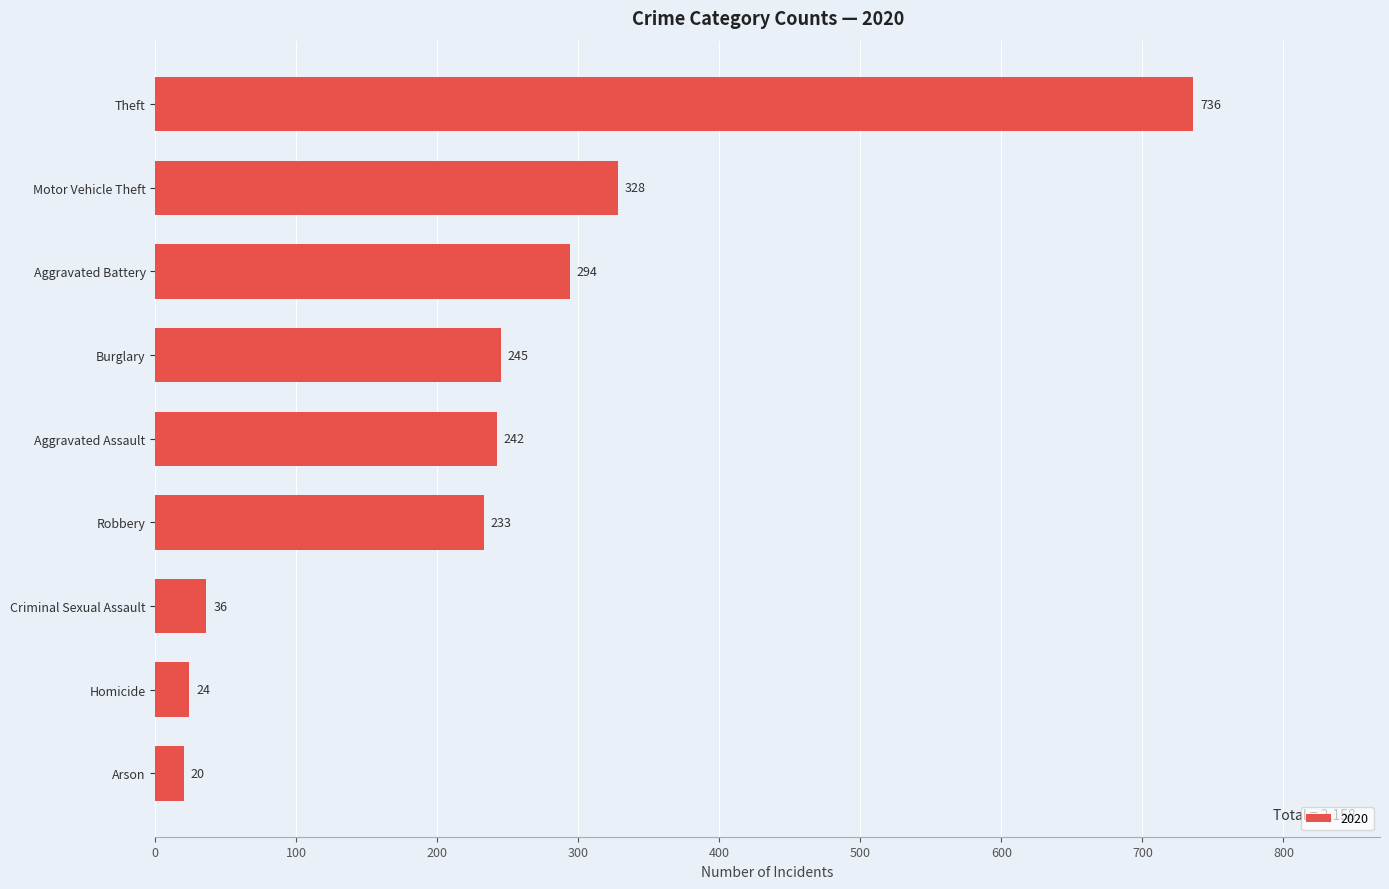

Which has a higher value, Theft or Arson?

Theft